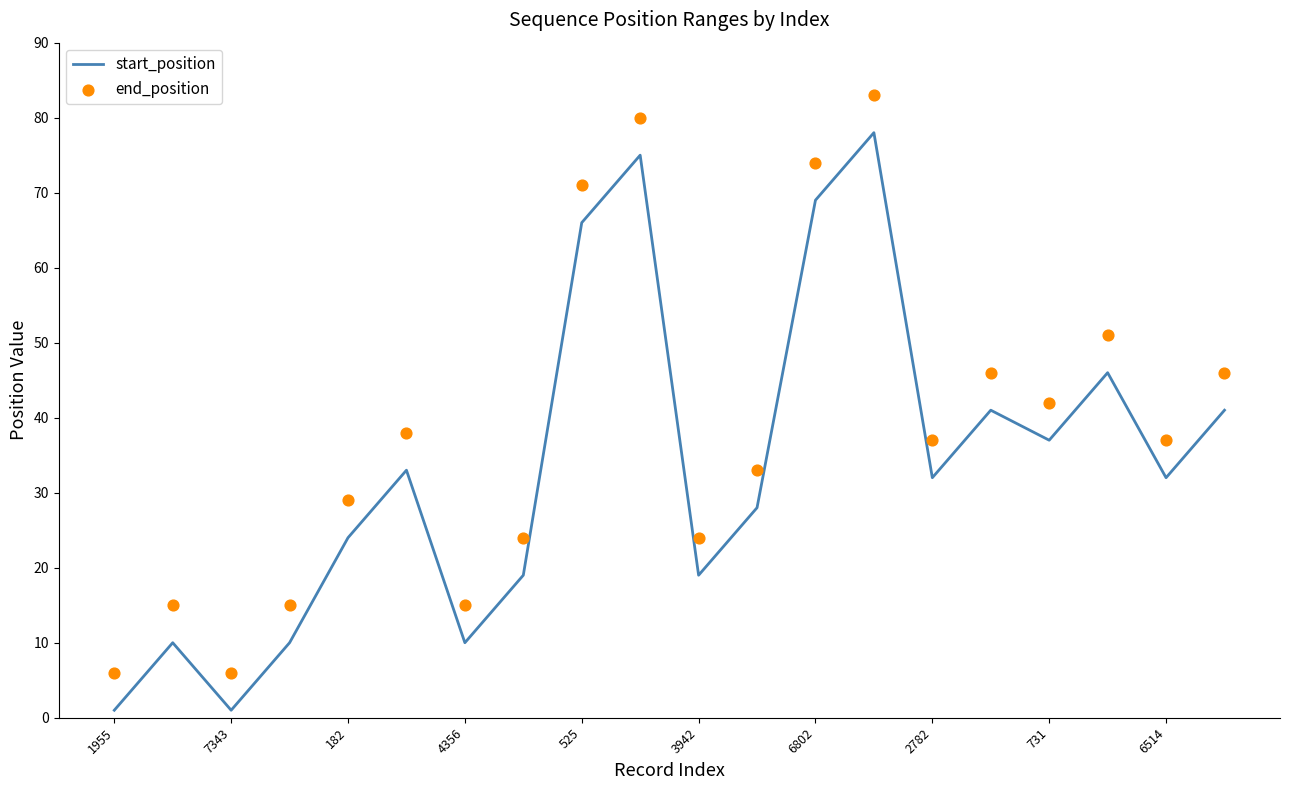

Which series has the widest spread of Y values?

start_position